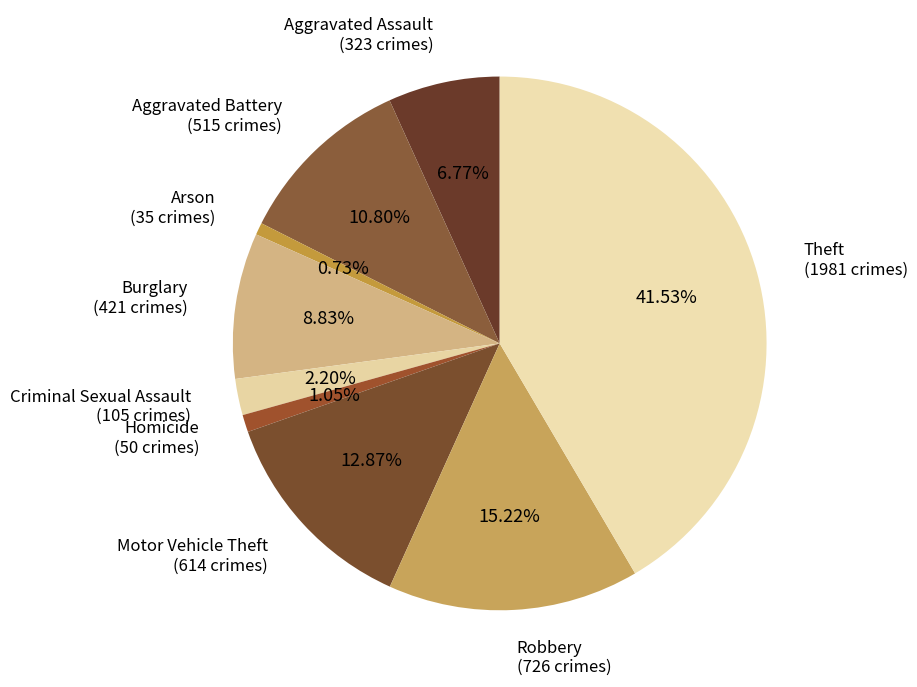

What is the largest slice in the pie chart?

Theft